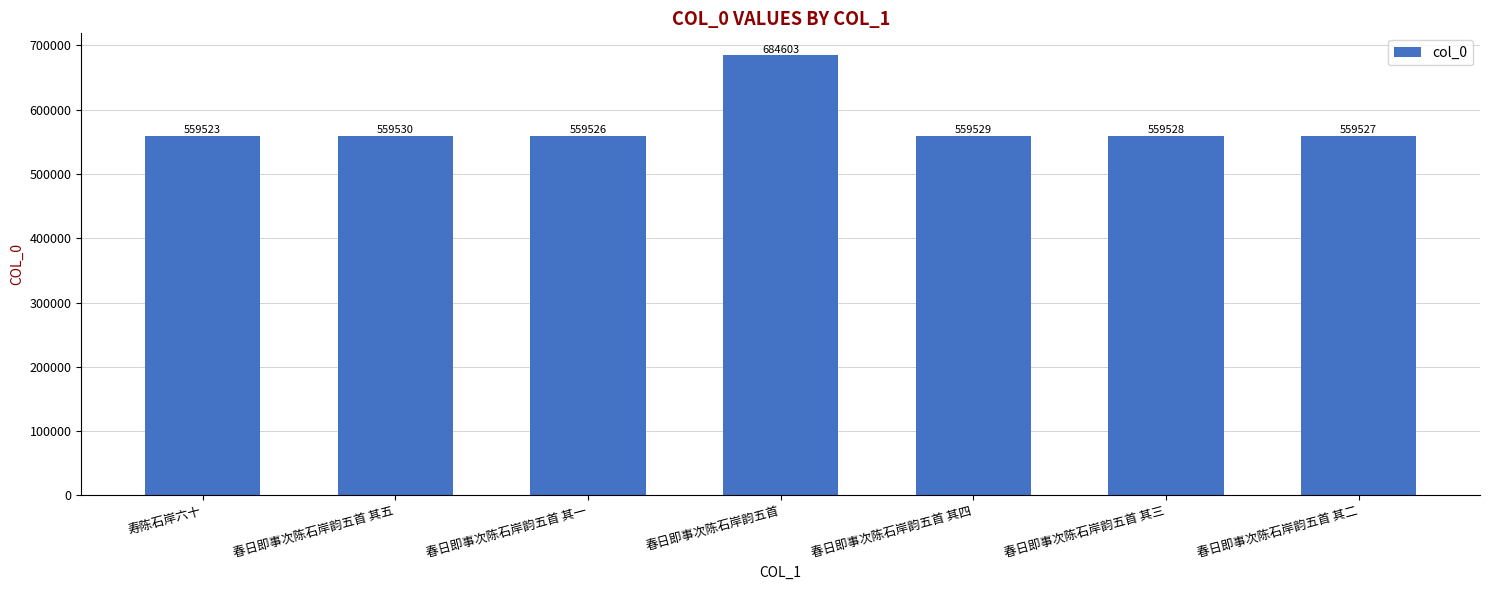

Which label corresponds to the smallest value in the chart?

寿陈石岸六十